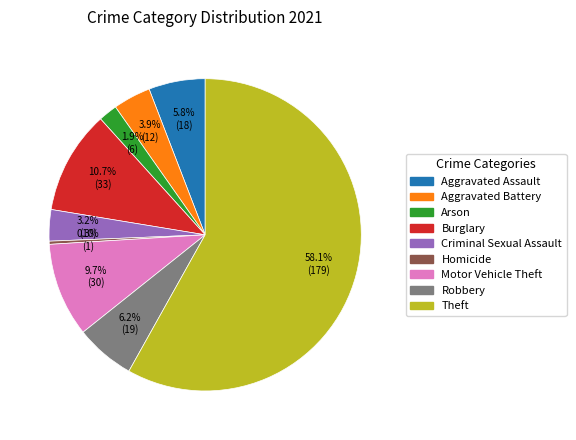

What percentage is the Arson slice, to the nearest percent?

2%